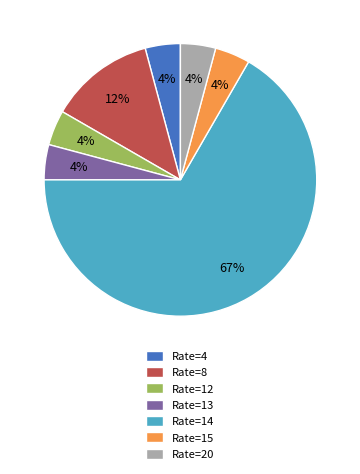

Count the number of slices in the pie.

7